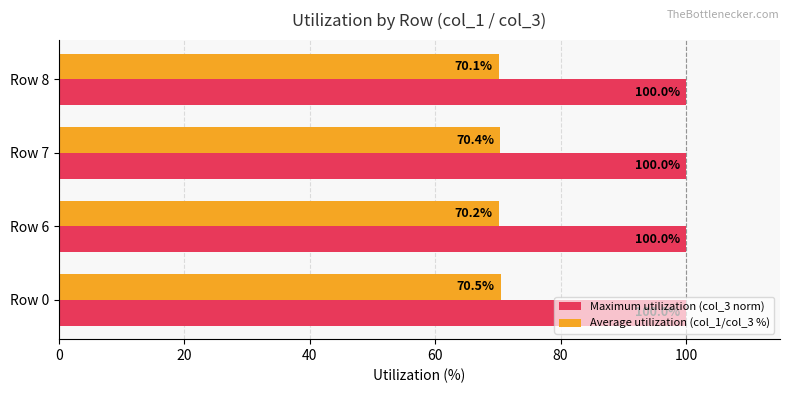

Which series has the largest range (max minus min)?

Average utilization (col_1/col_3 %)